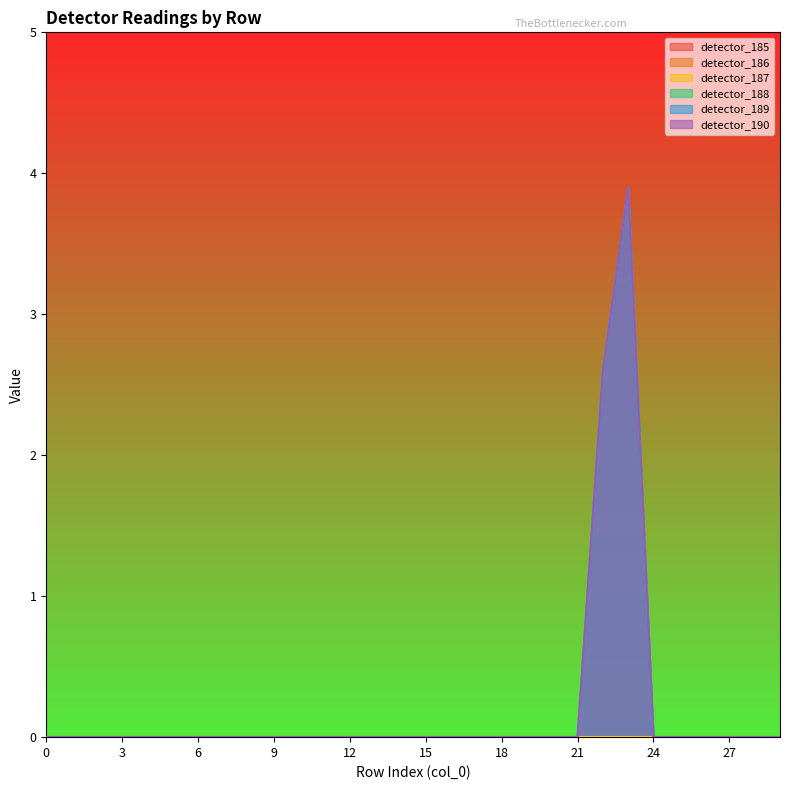

What is the difference between the maximum and minimum values in the detector_190 series?

3.9